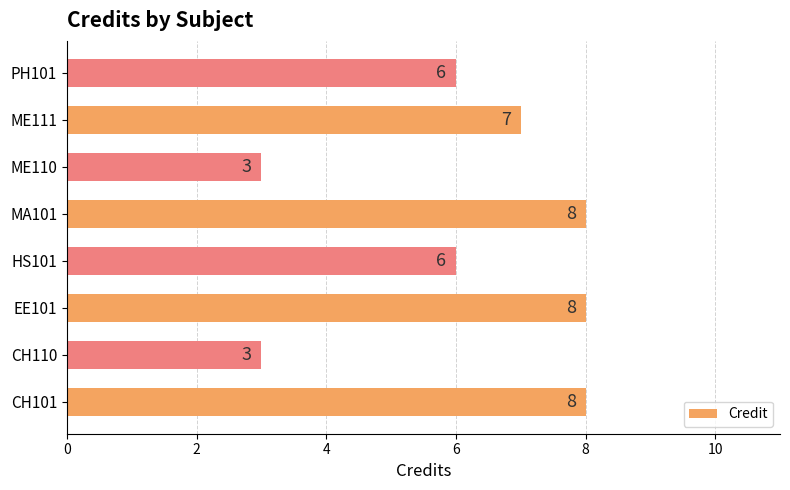

How many series are shown in this chart?

1